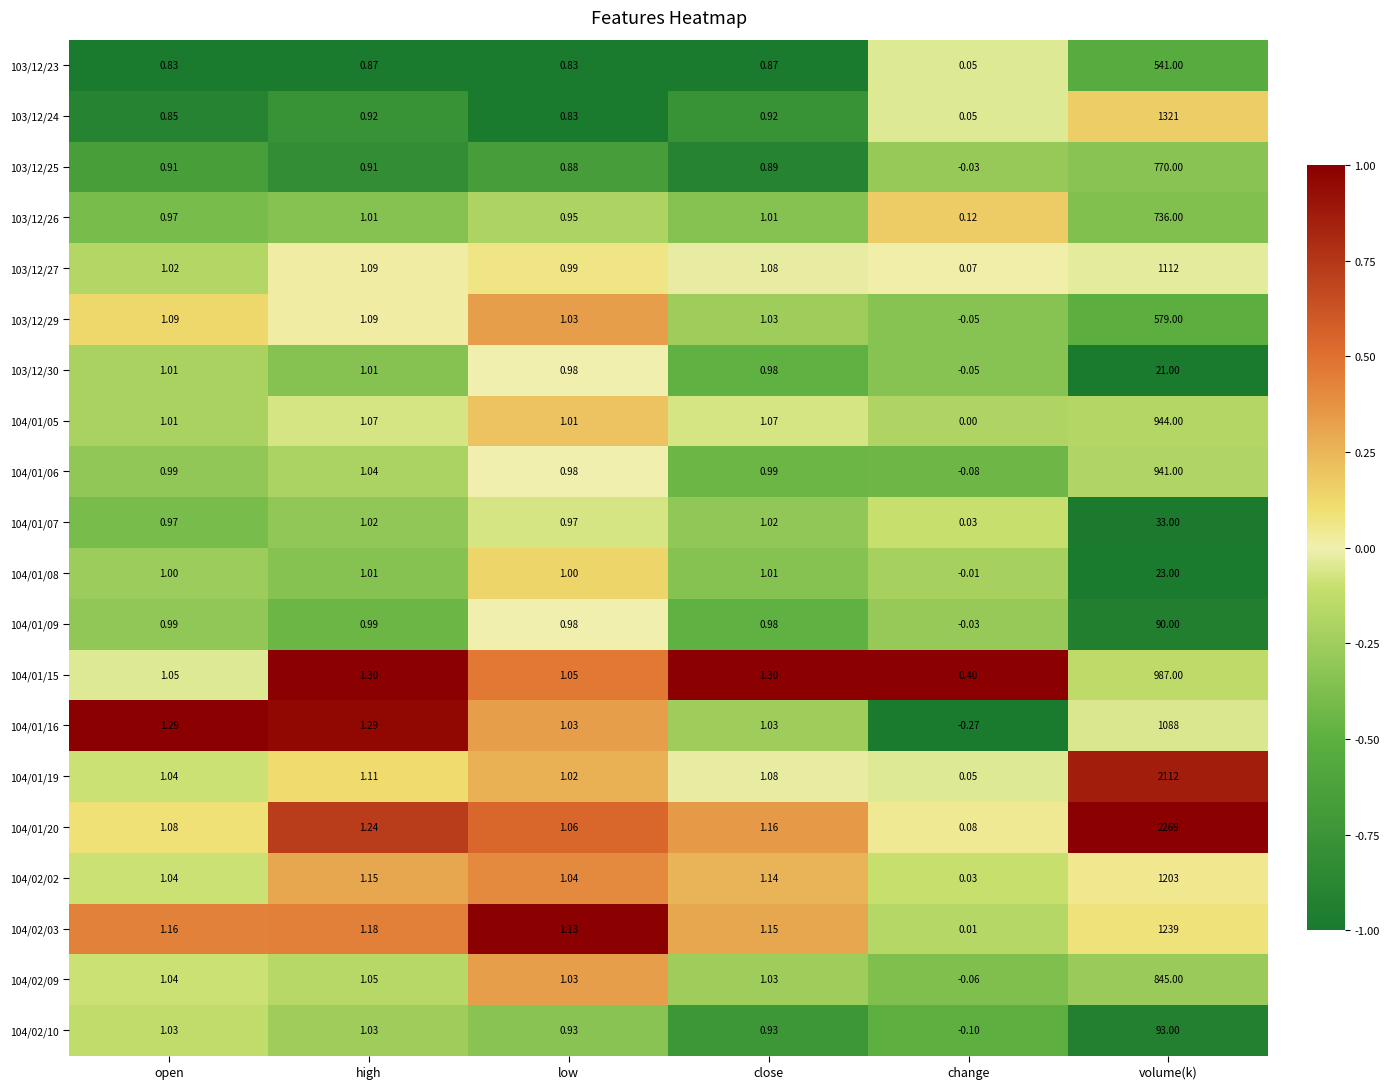

Which category has the lowest value across all series?

change